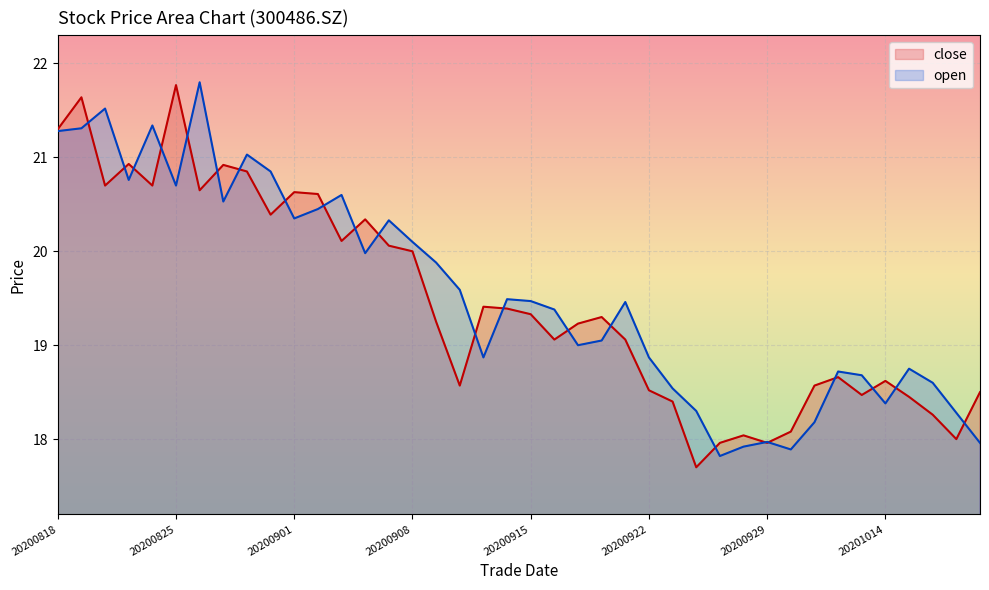

Which series has the largest range (max minus min)?

close